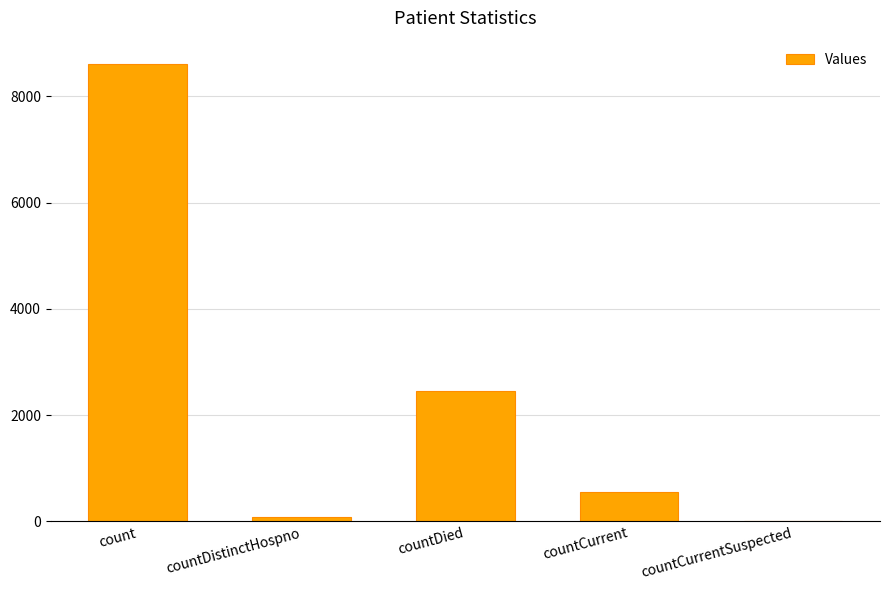

What is the maximum value shown in the chart?

8619